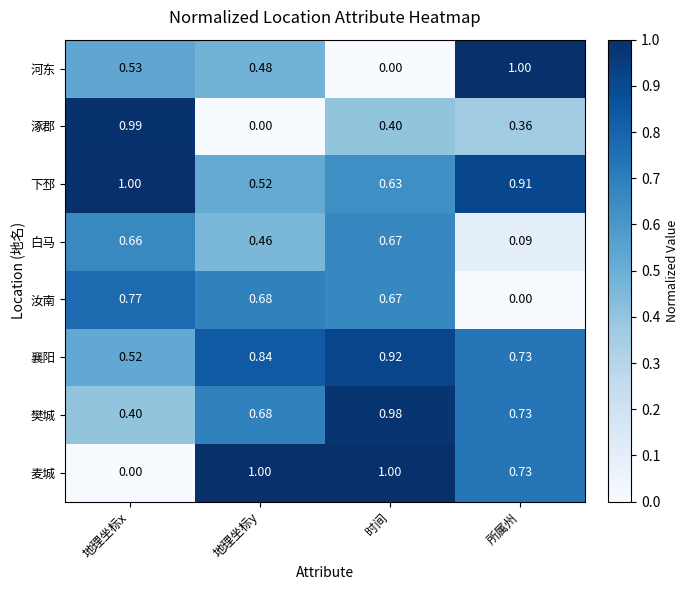

Where is 河东 nearest to the value 0?

时间